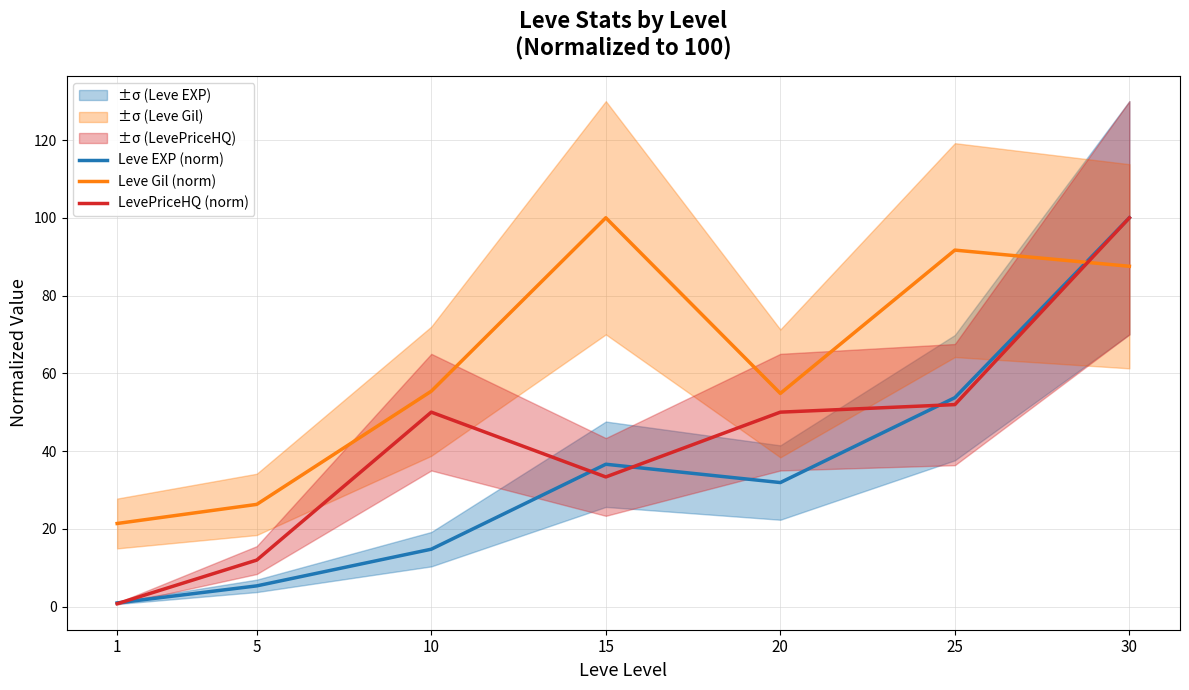

Does the chart display data point markers on the line(s)?

No